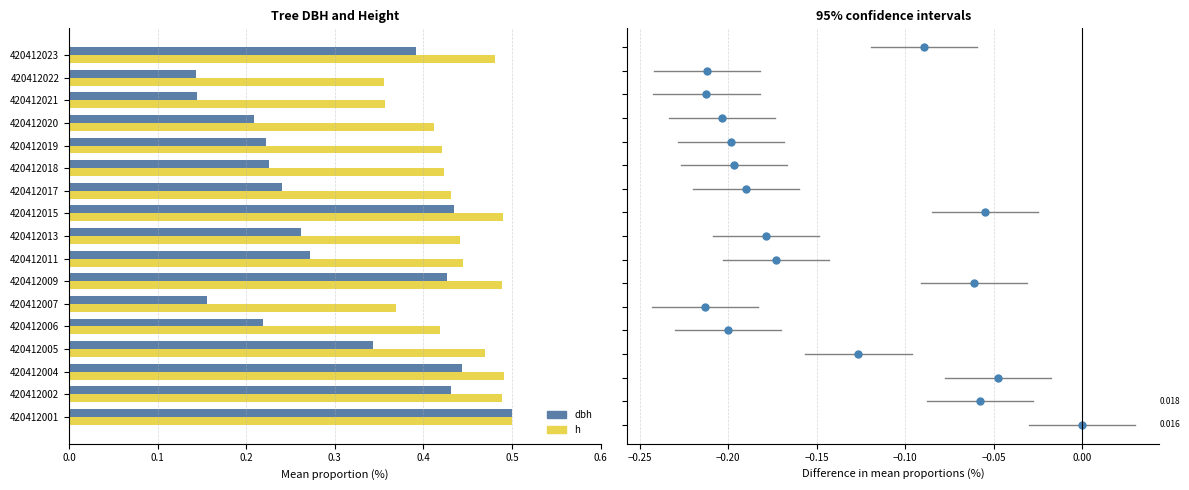

What is the total value across all series at 420412018?

0.6